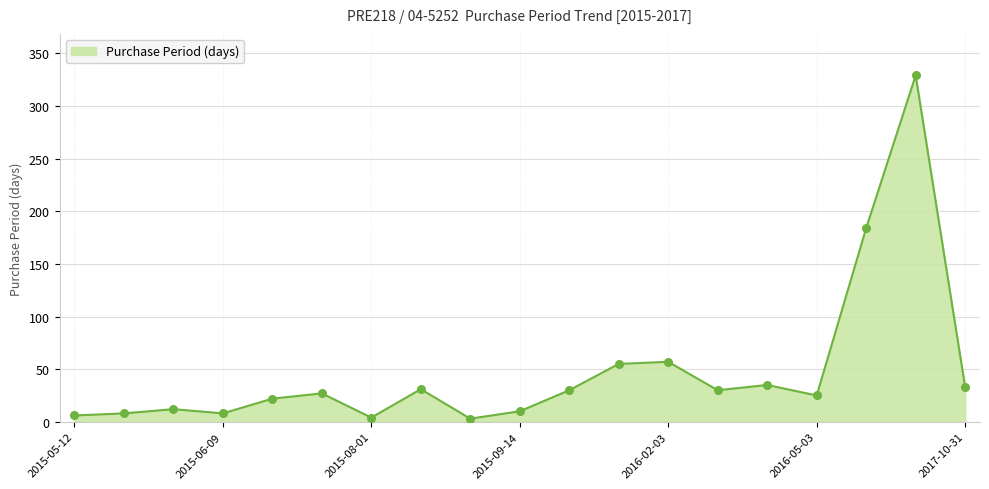

What is the difference between the maximum and minimum values?

326